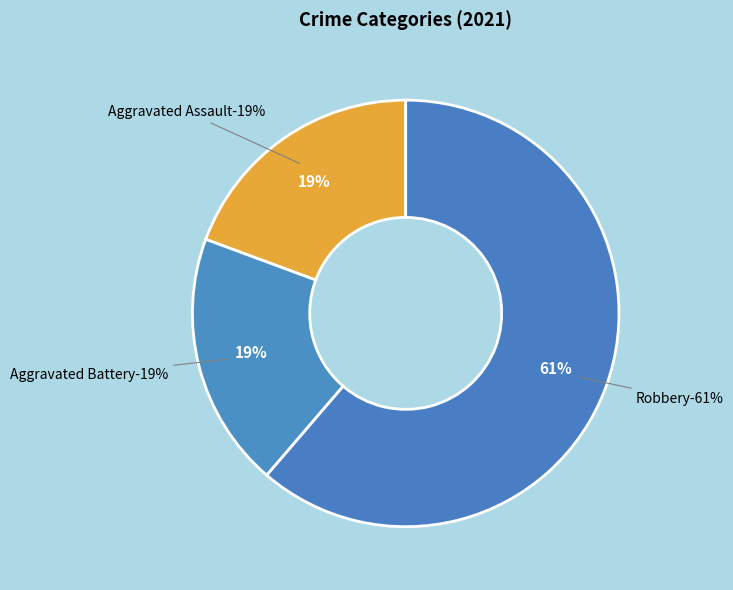

True or false: Aggravated Battery accounts for 19% of the total.

True